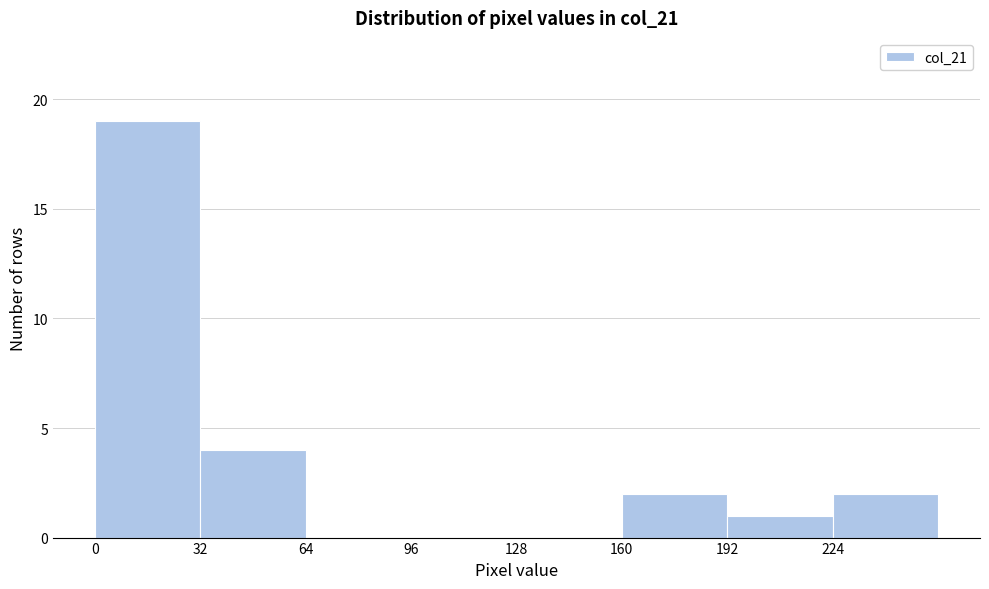

Over which range of the x-axis is the bar tallest?

0 to 32